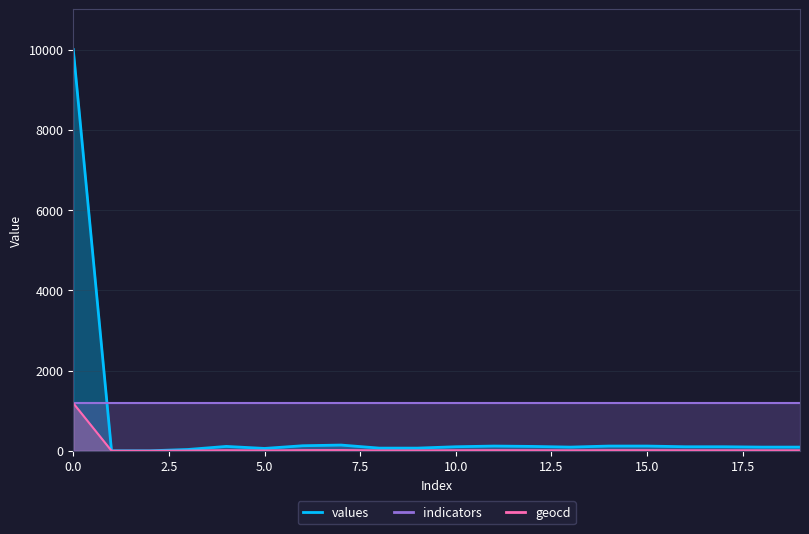

True or false: values and geocd intersect in this chart.

False